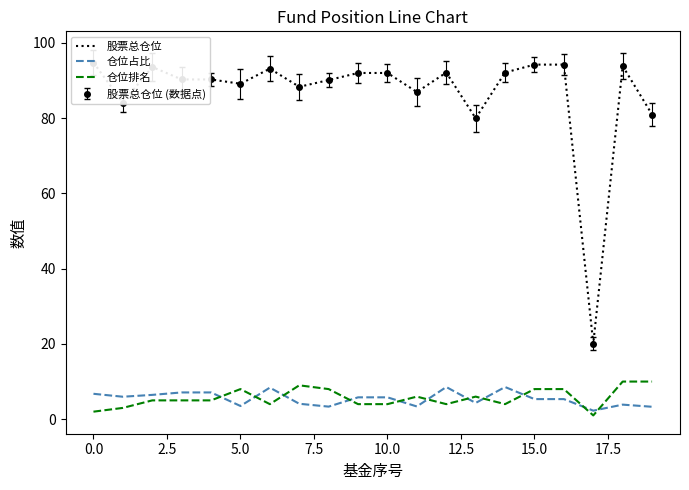

At which label is 股票总仓位 closest to 57?

13